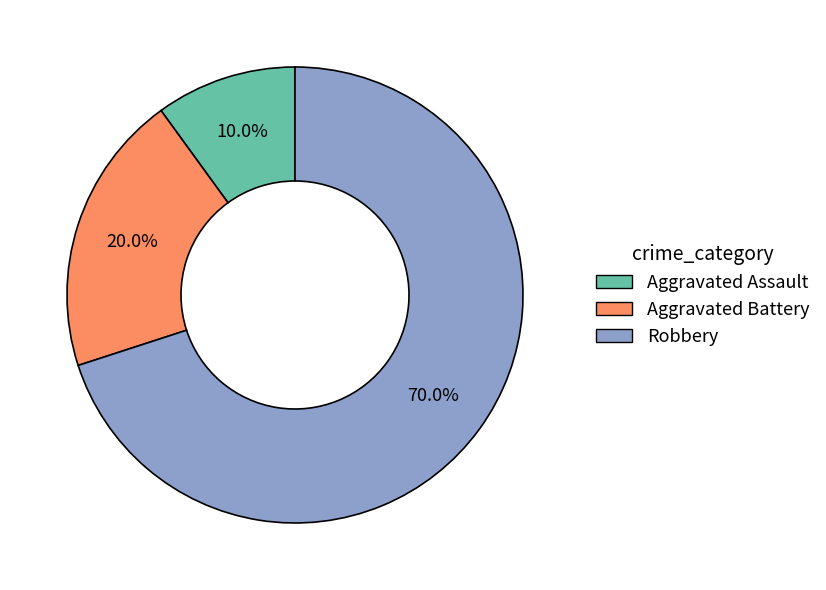

Count the number of slices in the pie.

3